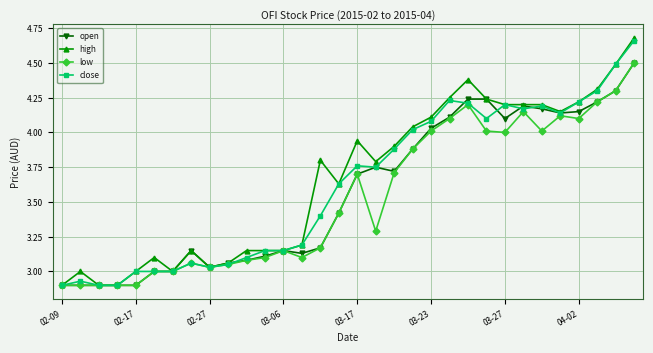

What is the highest value of the low series?

4.5